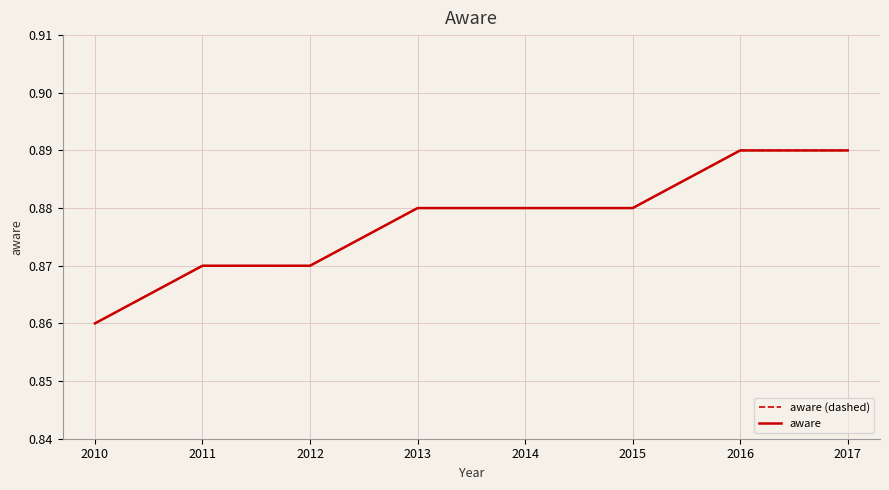

Does the chart have visible grid lines?

Yes